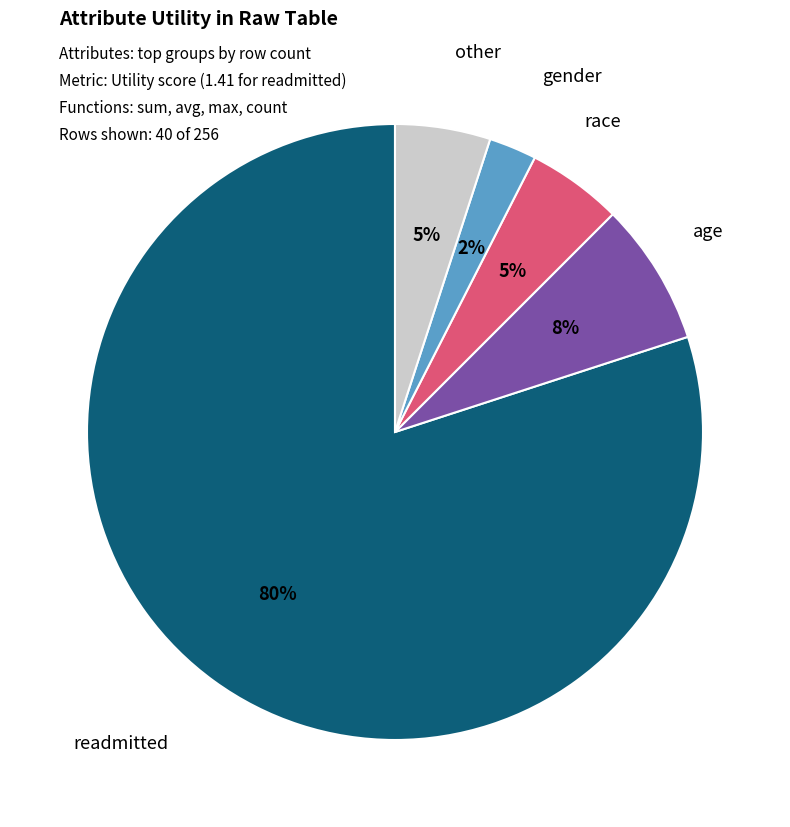

To the nearest percent, what is the average slice percentage?

20%